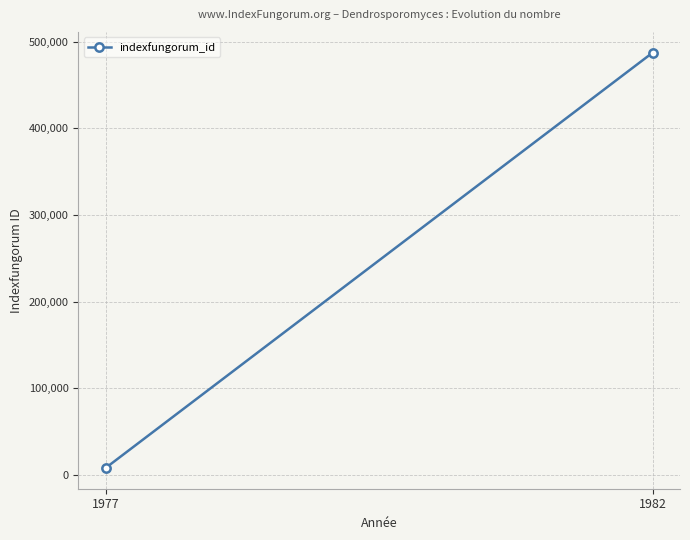

What is the difference between the values at 1977 and 1982?

479394